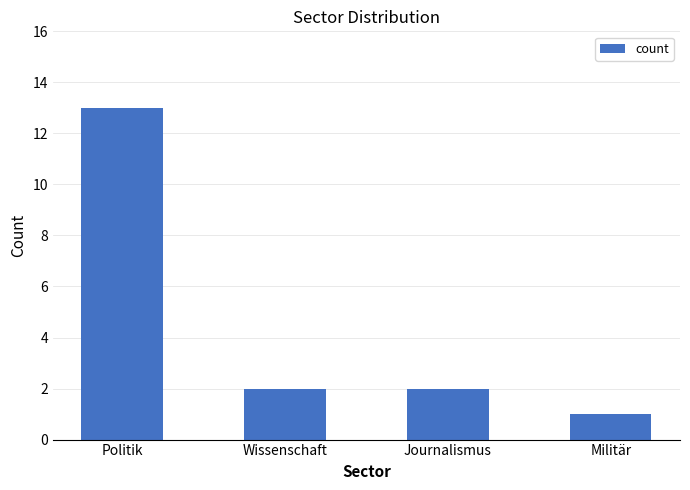

What position from the left is Wissenschaft?

2